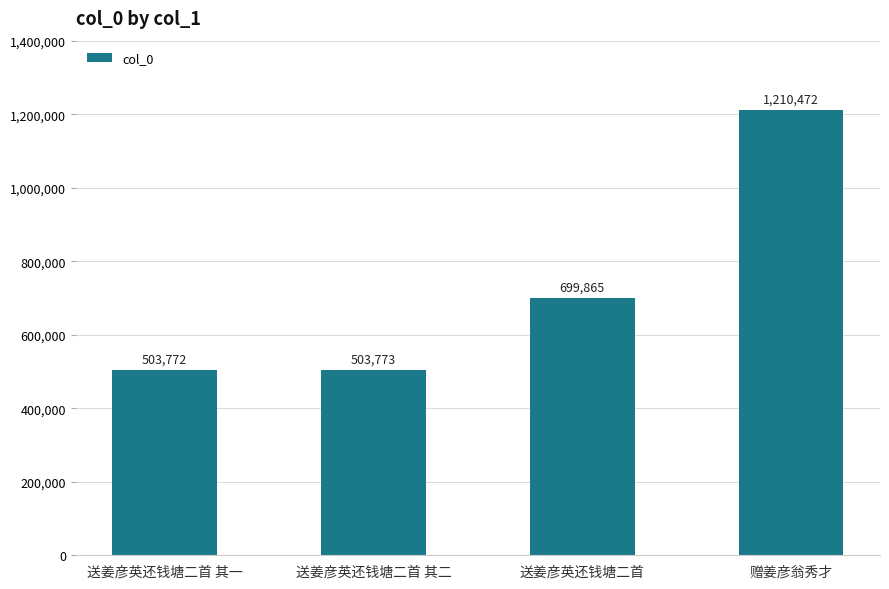

Reading right to left, extract all data points from this chart.

赠姜彦翁秀才=1210472	送姜彦英还钱塘二首=699865	送姜彦英还钱塘二首 其二=503773	送姜彦英还钱塘二首 其一=503772